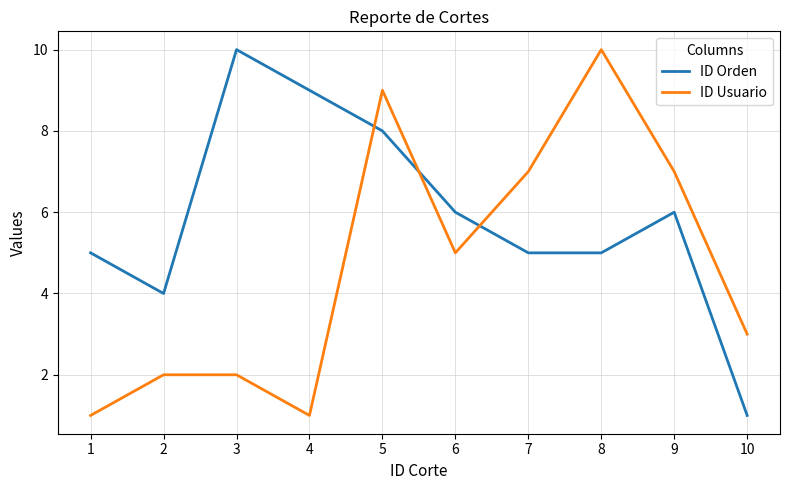

Where do ID Usuario and ID Orden first cross each other?

4 and 5